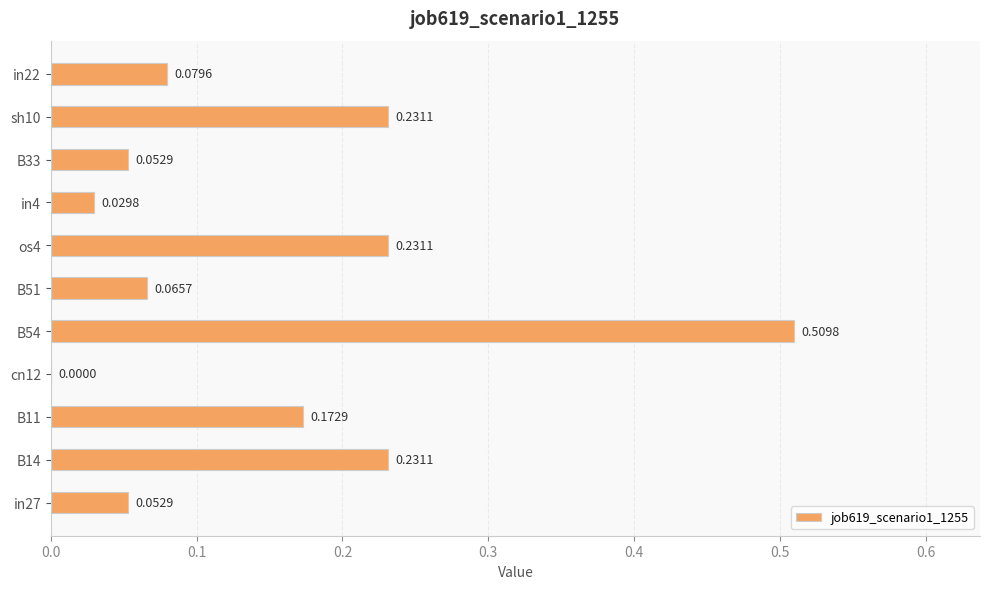

Which has a higher value, os4 or cn12?

os4